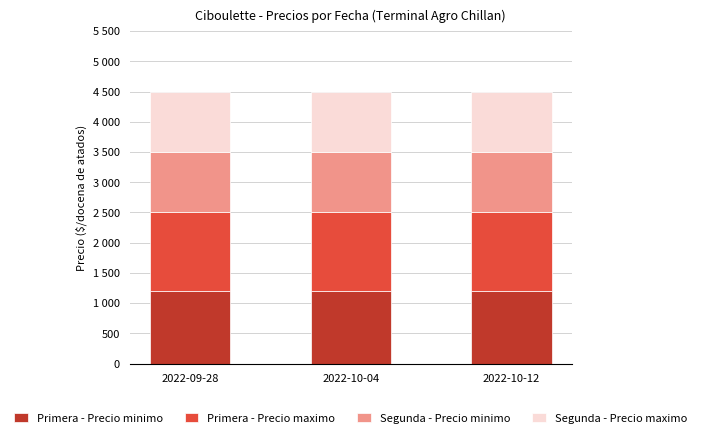

What are all the series names shown in the legend?

Primera - Precio minimo, Primera - Precio maximo, Segunda - Precio minimo, Segunda - Precio maximo